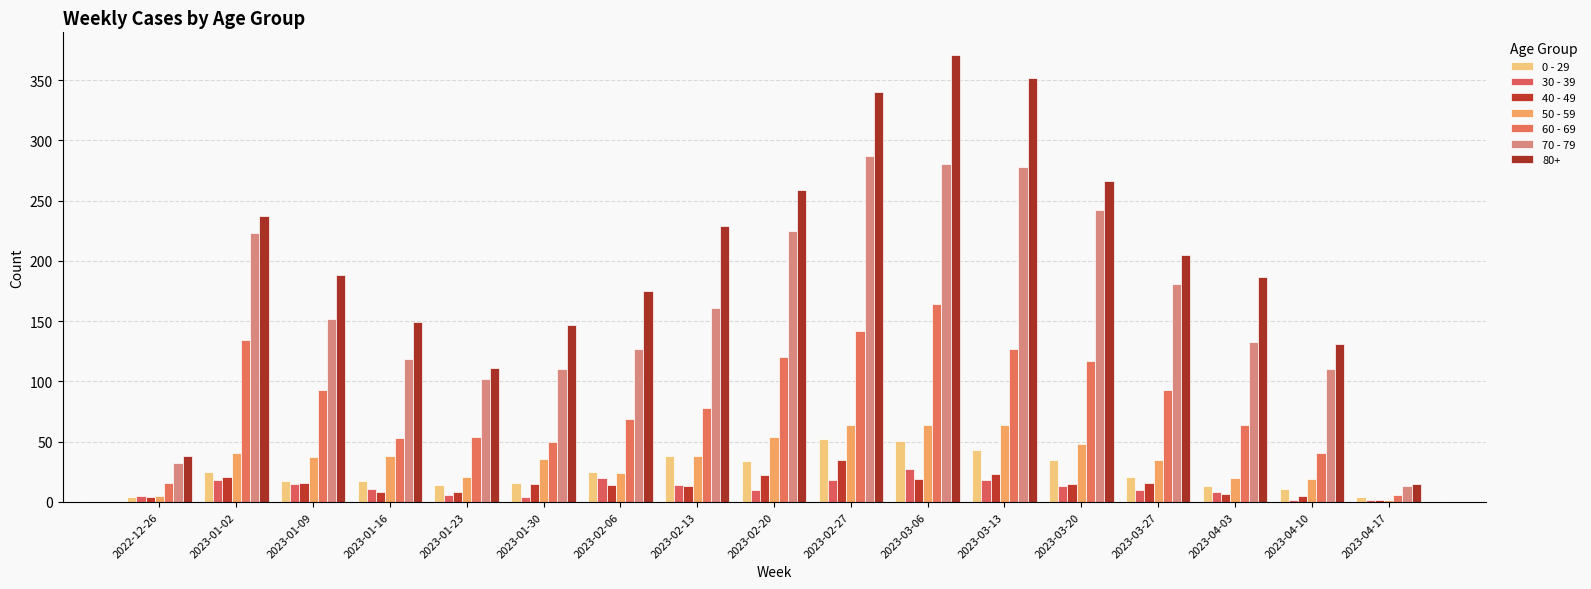

At 2023-02-27, list the series in order from largest to smallest.

80+, 70 - 79, 60 - 69, 50 - 59, 0 - 29, 40 - 49, 30 - 39